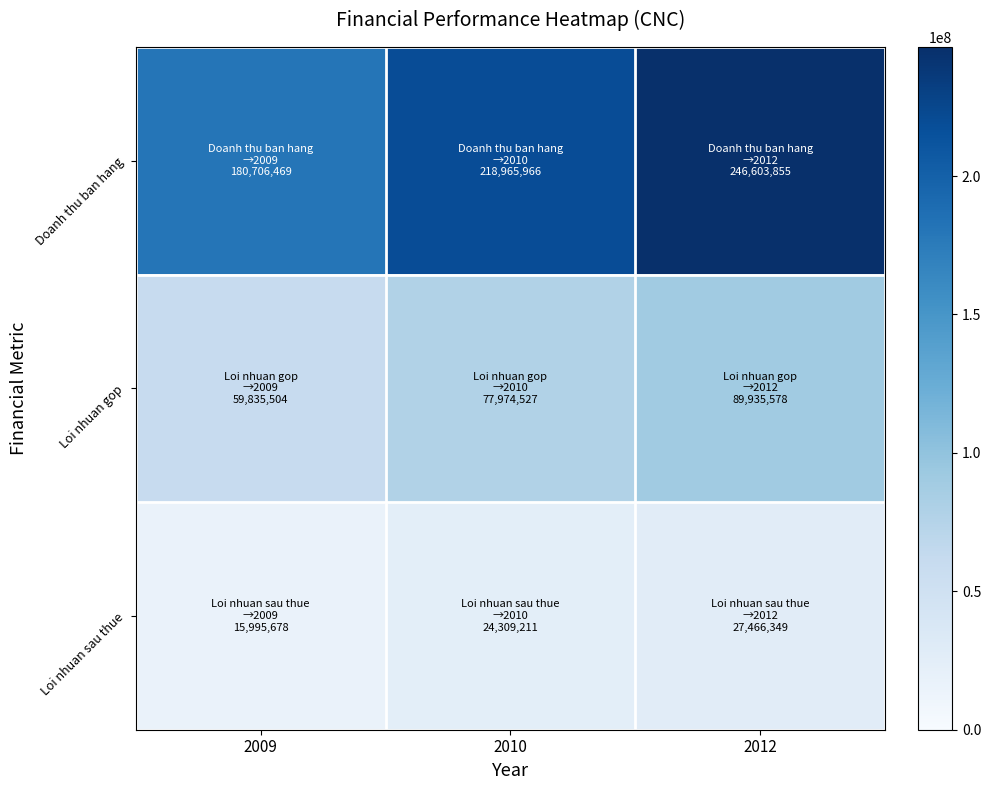

Which has a higher value, 2009 or 2012?

2012